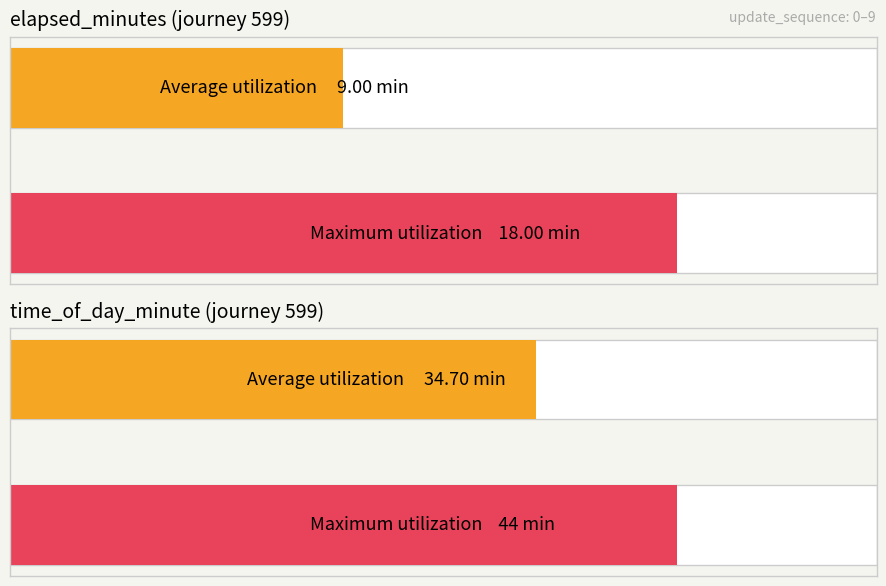

Read the time_of_day_minute value at 5, to the nearest 5.

35